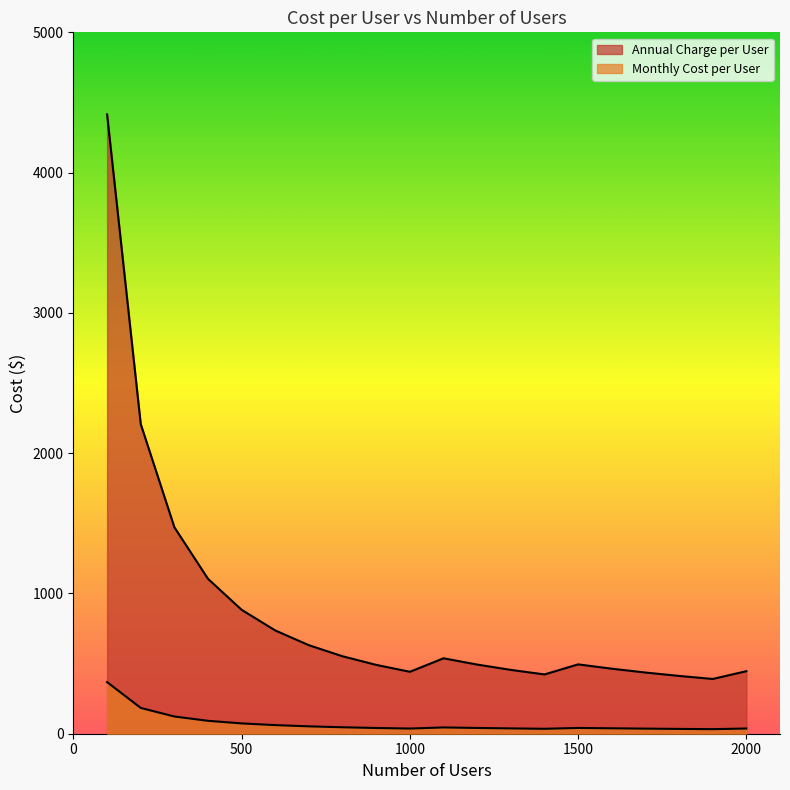

Rank the series by their maximum value, from lowest to highest.

Monthly Cost per User, Annual Charge per User